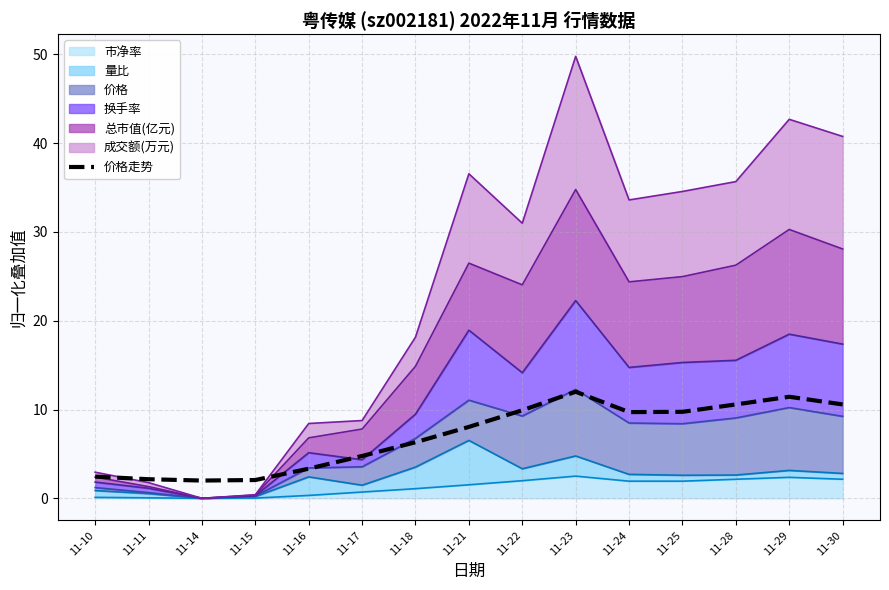

The chart shows a value of 12.0 at 11-23. True or false?

True